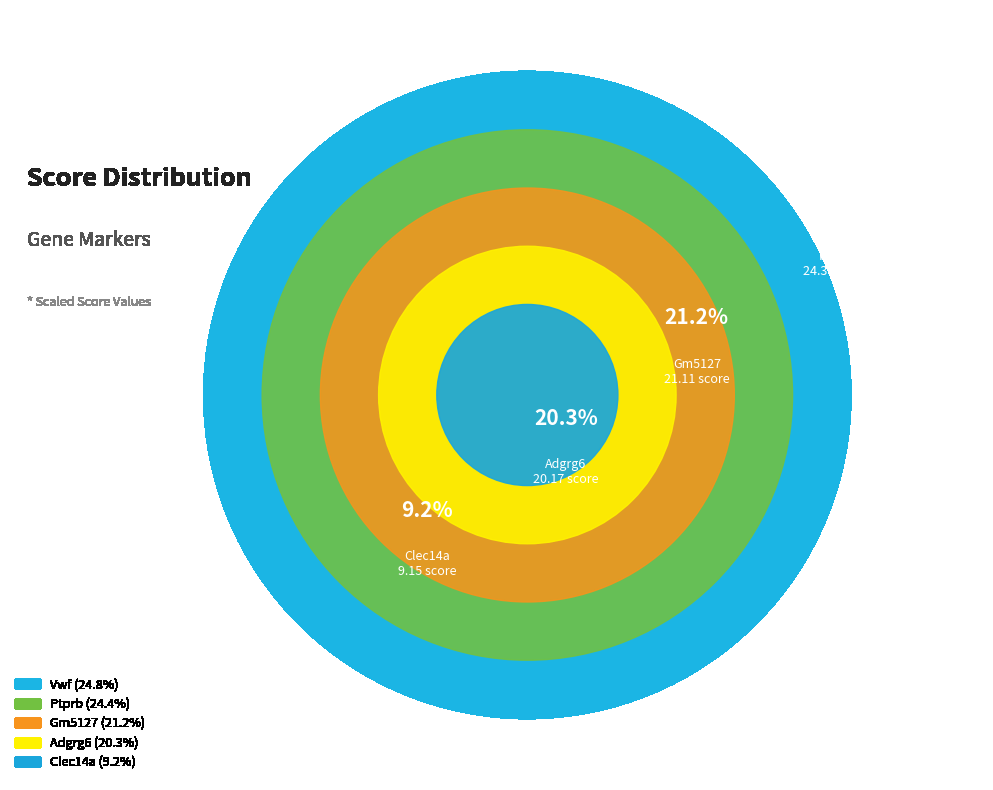

Is it true that Adgrg6 is 20% of the pie?

True